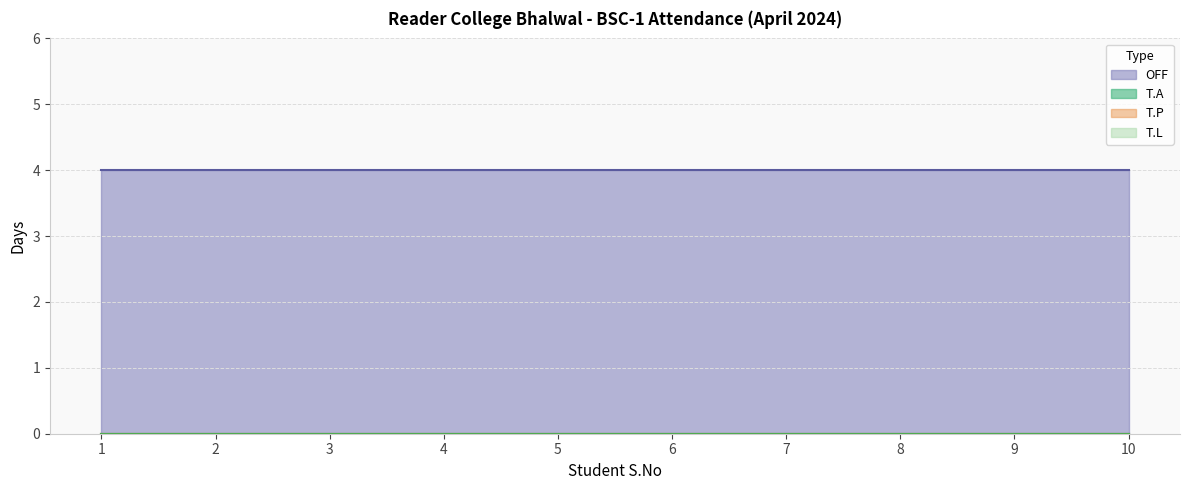

What is the sum of the OFF values at 4 and 2?

8